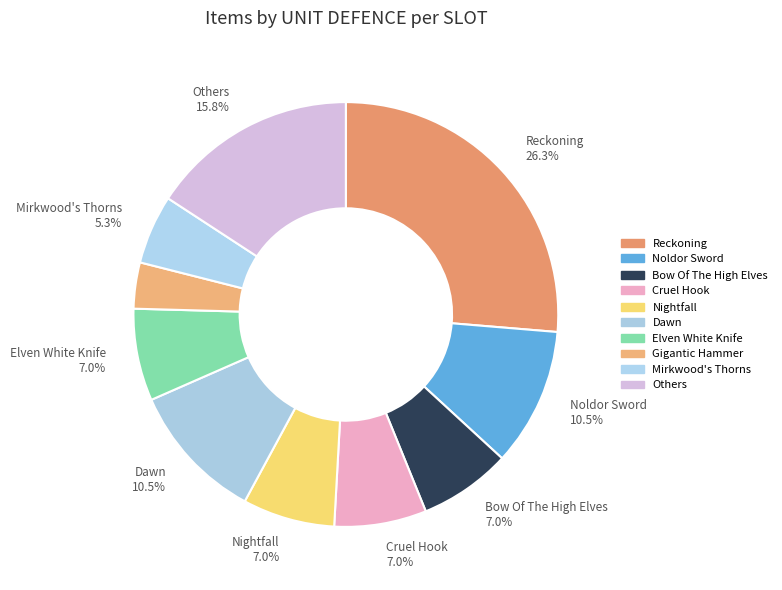

How many segments does this pie chart have?

10